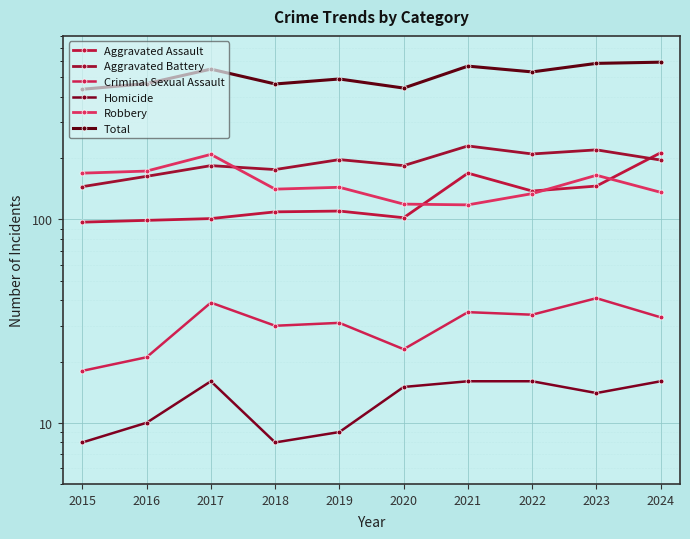

How many lines are shown in the chart?

6